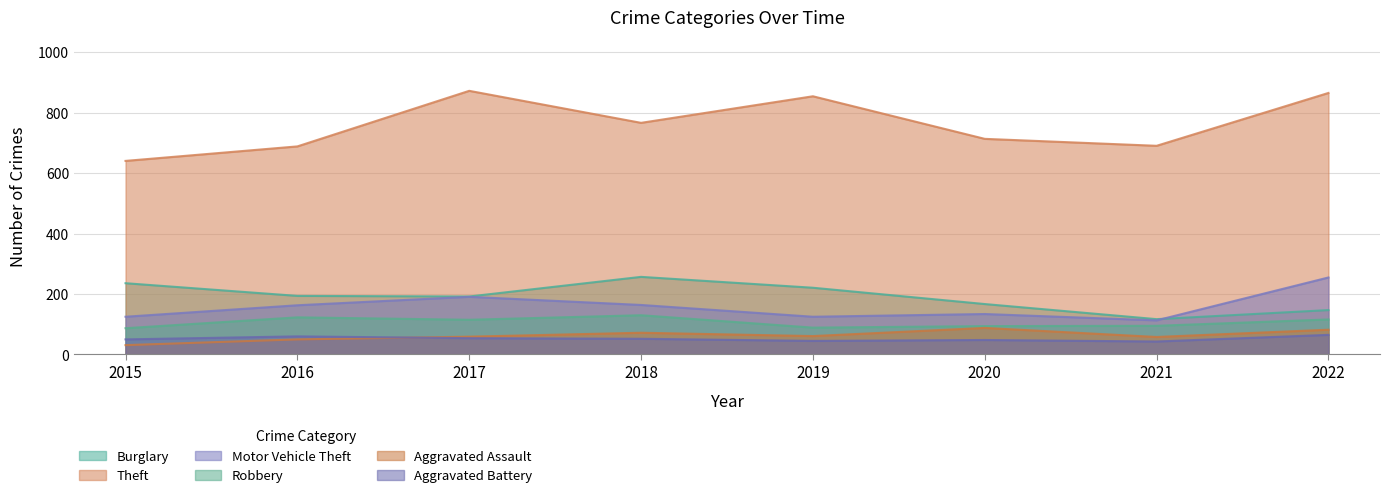

True or false: Aggravated Assault has a value of 37 at 2018.

False